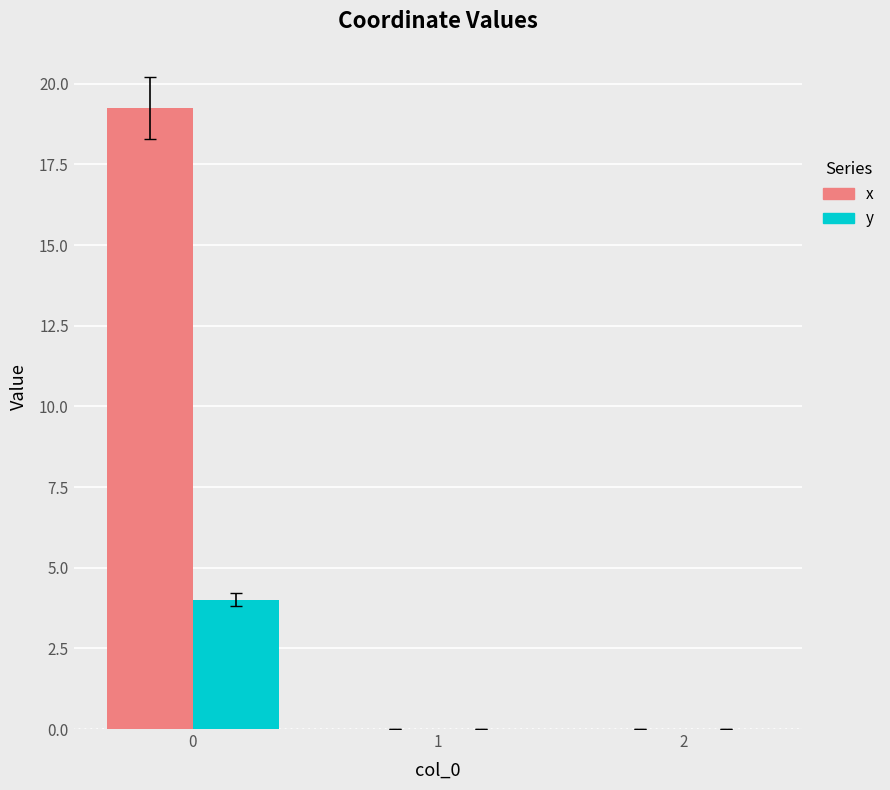

What is the average value of the y series?

1.3